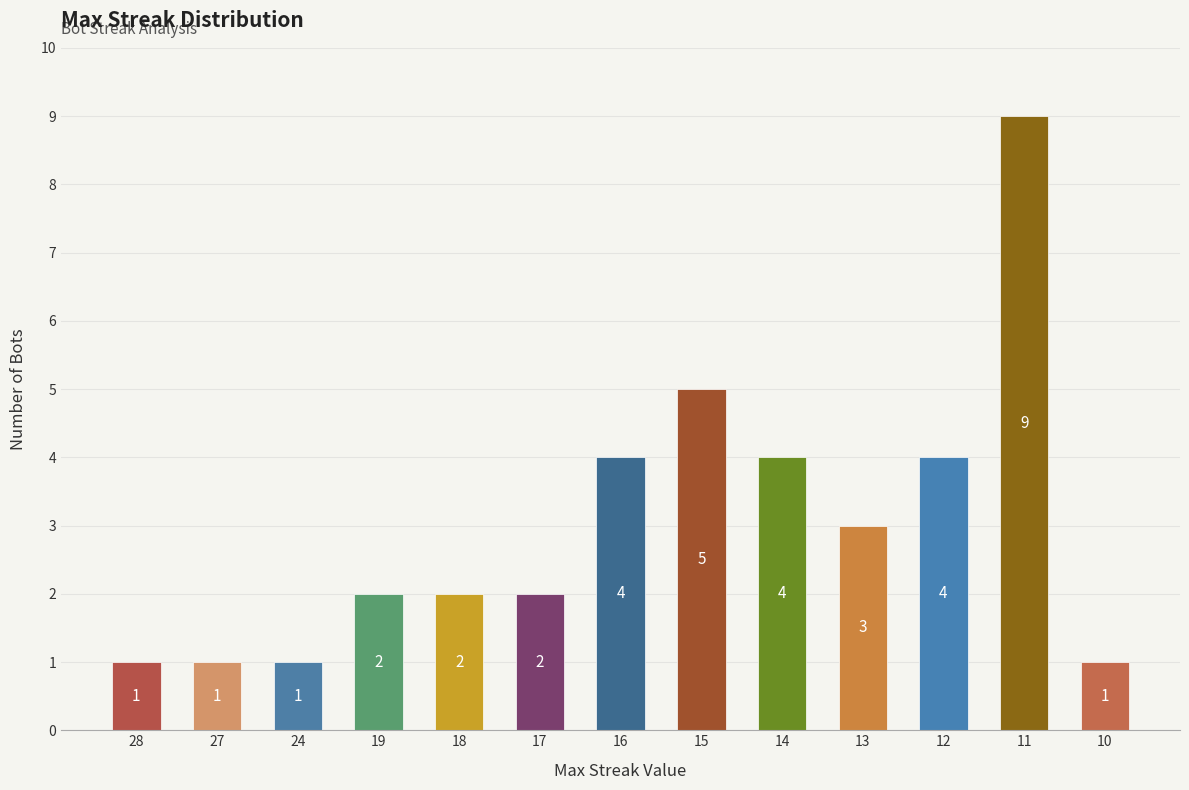

What is the value of the 7th bar from the left?

4